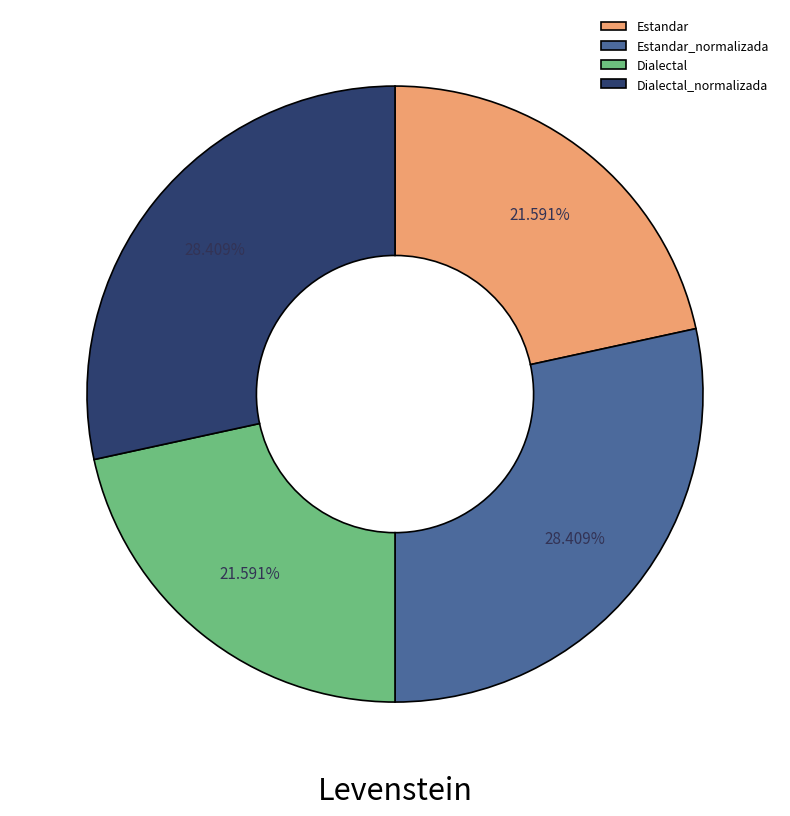

Do Dialectal_normalizada and Estandar_normalizada together represent more than half of the pie?

Yes